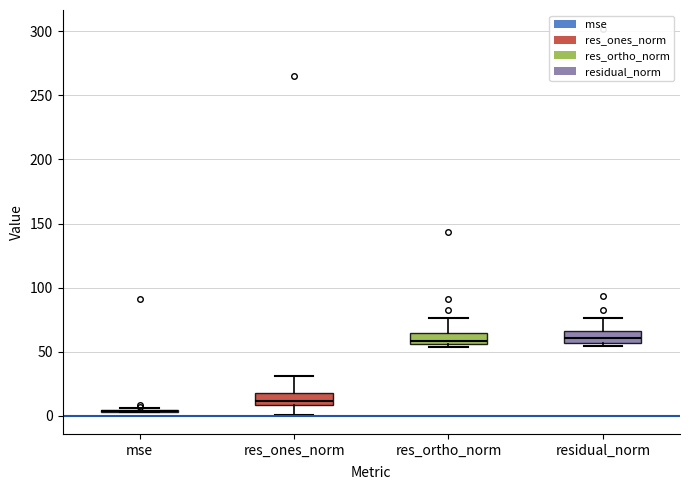

Reading left to right, read every box against the y-axis: the position of its median line, the range the box covers, and the ends of its whiskers. The values are not printed on the chart, so give them approximately, as read against the axis.

mse: box collapsed to a line at 5, whiskers 5 to 5
res_ones_norm: median 10 (just above the box's lower edge), box 10 to 20, whiskers 0 to 30
res_ortho_norm: median 60, box 55 to 65, whiskers 55 (just below the box's lower edge) to 75
residual_norm: median 60, box 55 to 65, whiskers 55 (just below the box's lower edge) to 75